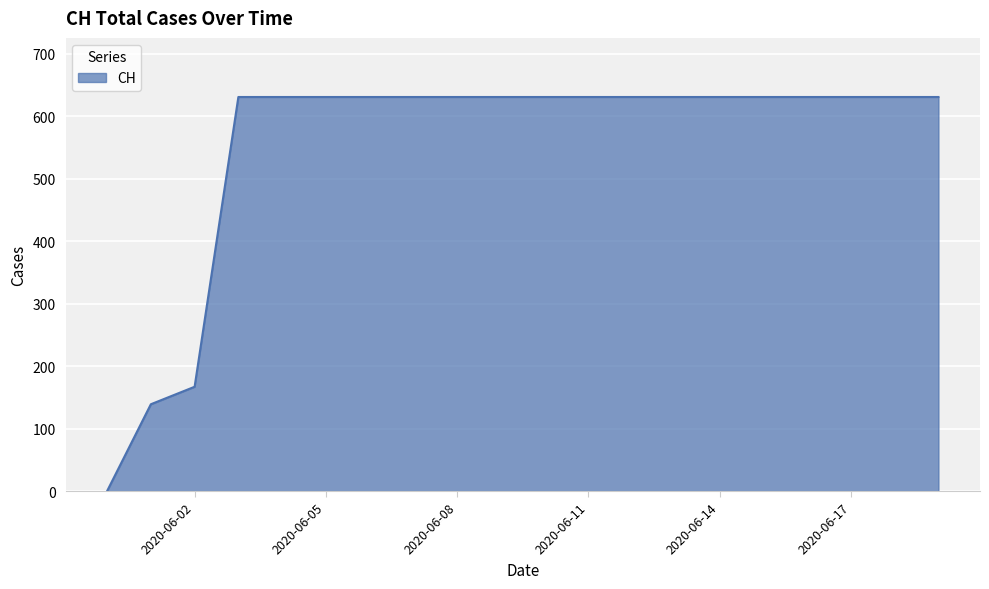

How many values are below 631?

3